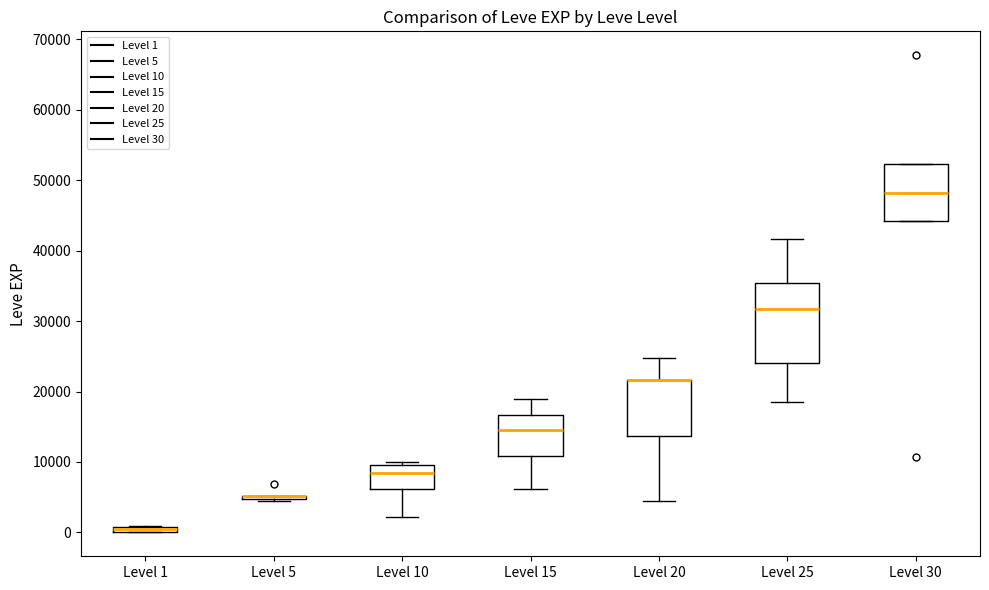

Comparing the boxes themselves (not the whiskers), which one is the tallest?

Level 25